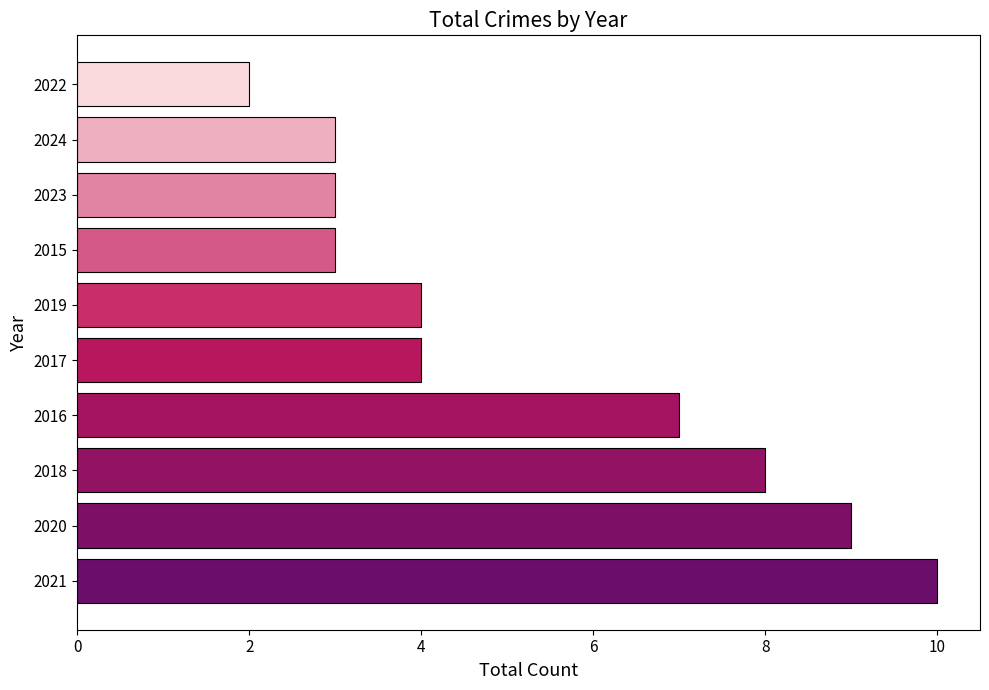

Reading bottom to top, list all the values displayed in this chart.

2021=10	2020=9	2018=8	2016=7	2017=4	2019=4	2015=3	2023=3	2024=3	2022=2